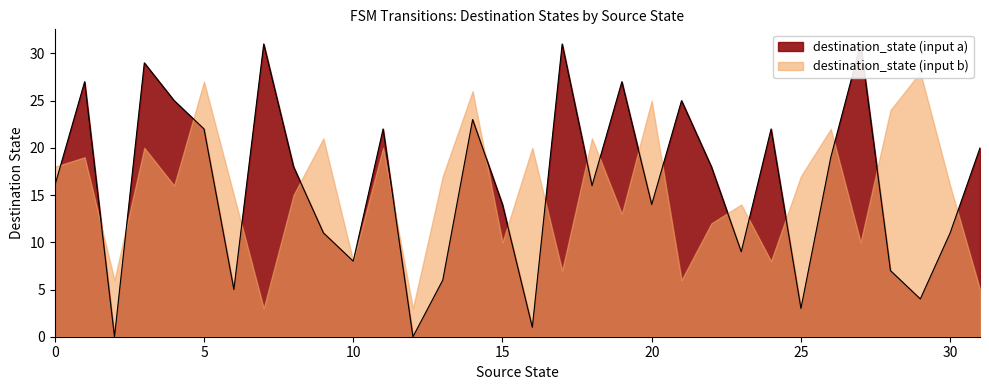

Rank the categories by value from highest to lowest.

7, 17, 27, 3, 1, 19, 4, 21, 14, 5, 11, 24, 31, 26, 8, 22, 0, 18, 15, 20, 9, 30, 23, 10, 28, 13, 6, 29, 25, 16, 2, 12